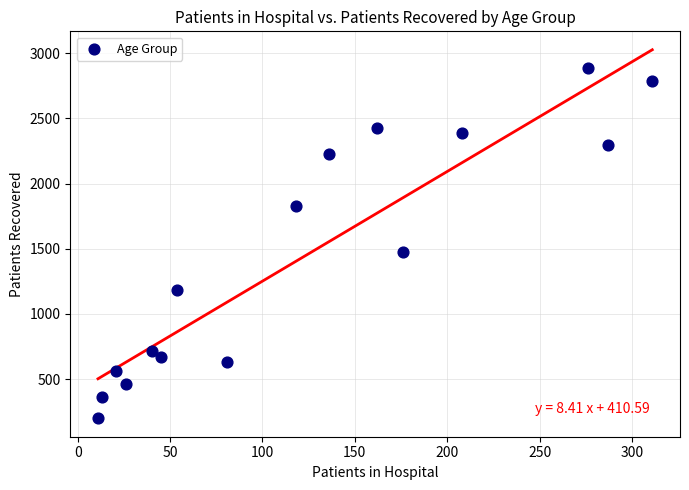

What Y value in the scatter plot is closest to 1541?

1475